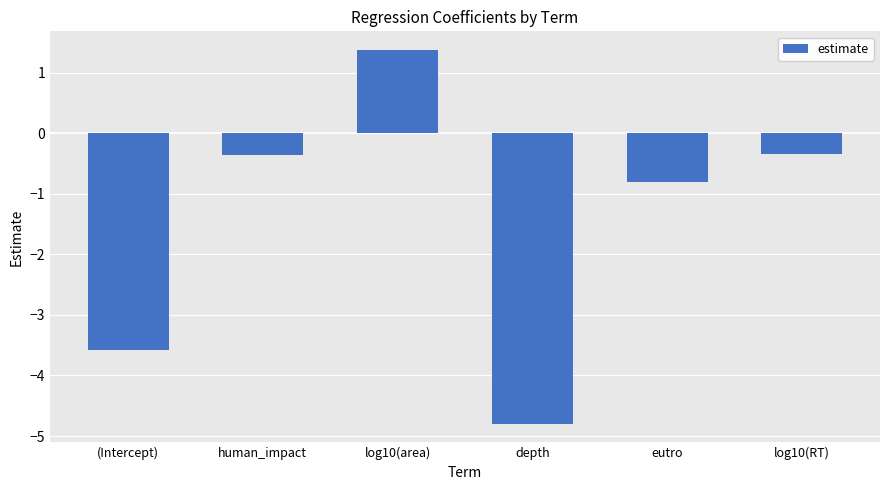

How many data points are above 0?

1